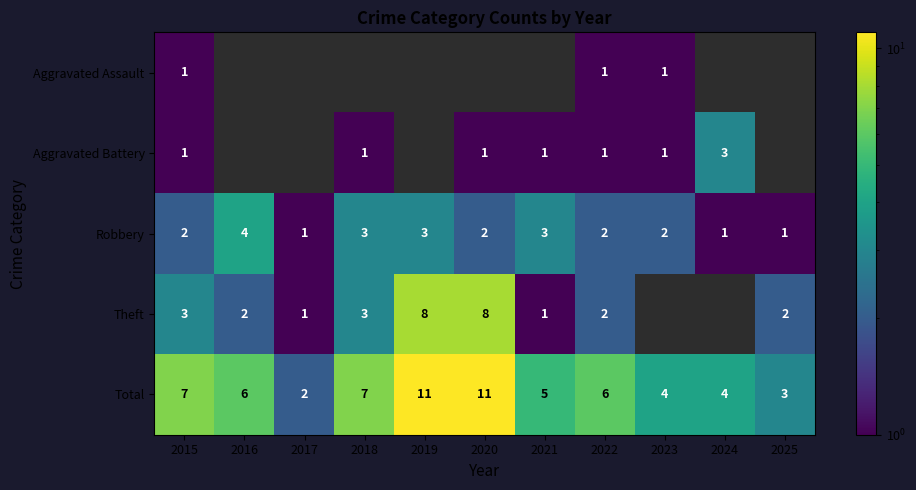

At how many categories does at least one series exceed 9?

2